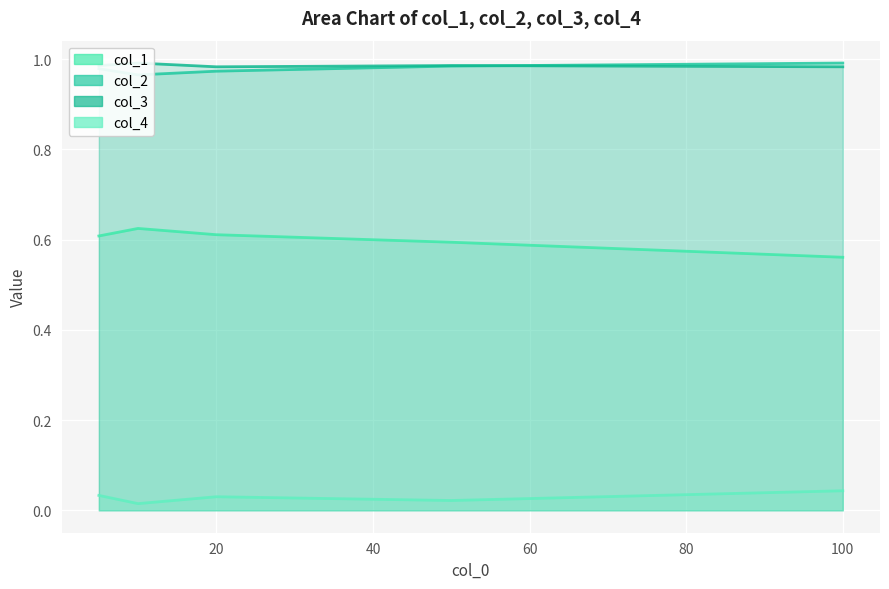

At which category is the sum across all series the highest?

5